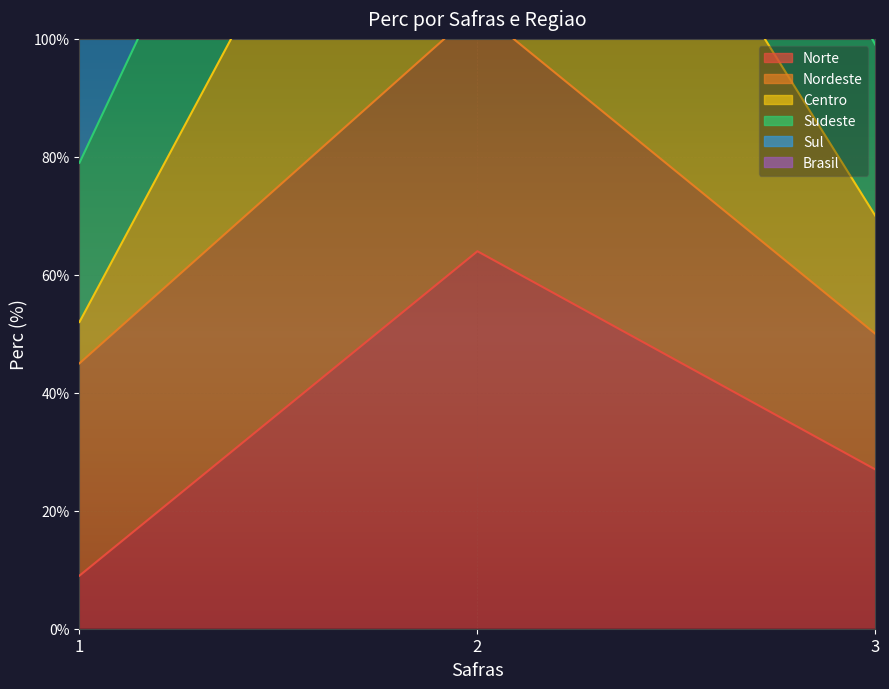

What is the difference between the second highest and minimum values in the Sudeste series?

20